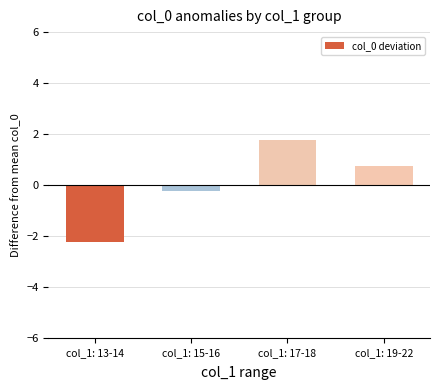

What is the value of the 3rd bar from the left?

1.8